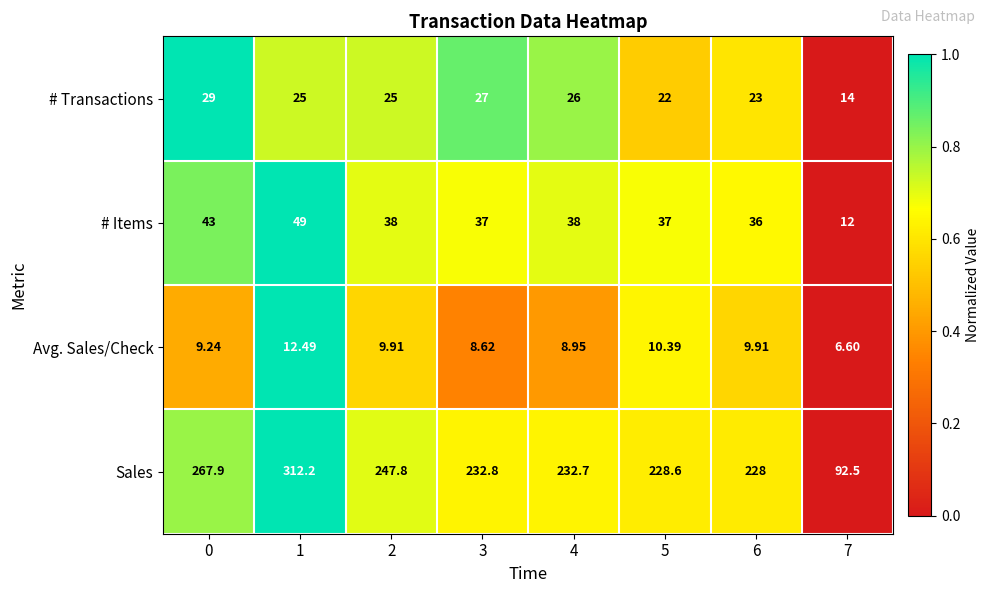

At 7, list the series in order from largest to smallest.

Sales, # Transactions, # Items, Avg. Sales/Check